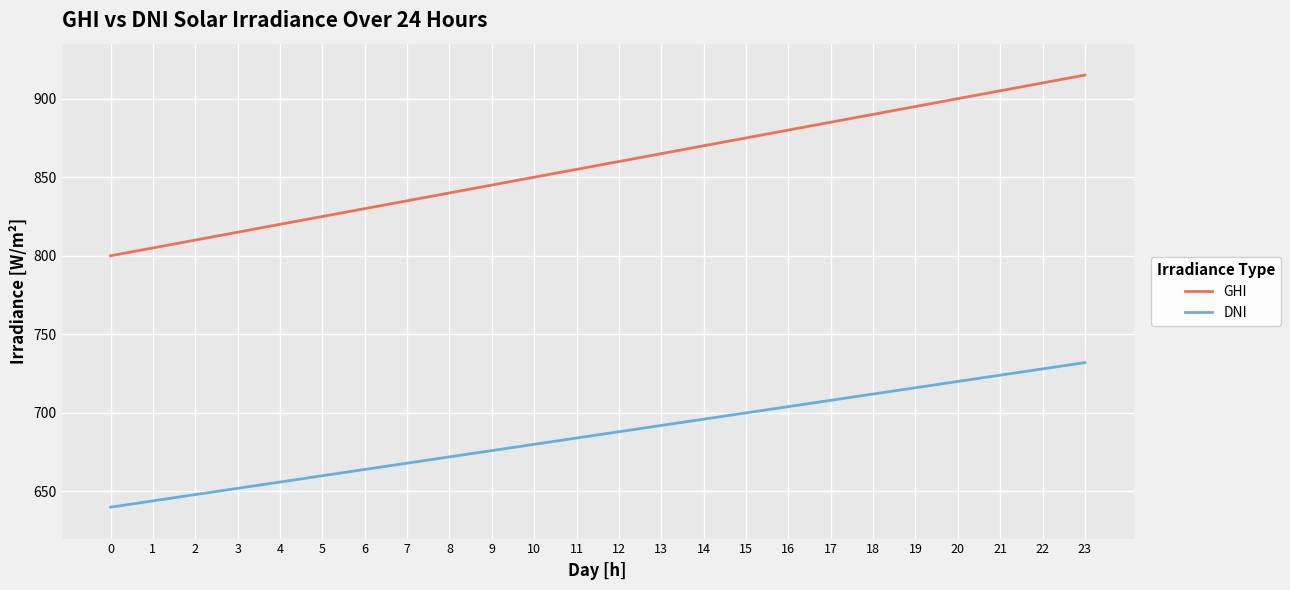

Is the value of GHI at 10 greater than the value of DNI at 7?

Yes